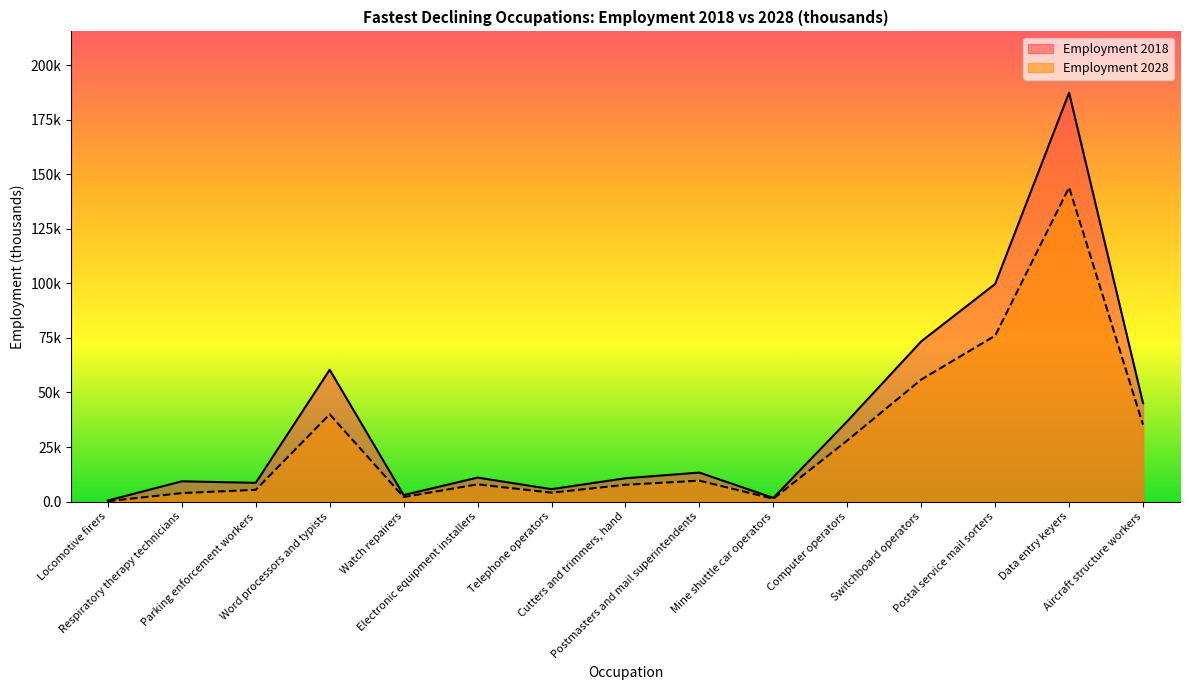

The Employment 2028 series shows 4.1 at Telephone operators. True or false?

True